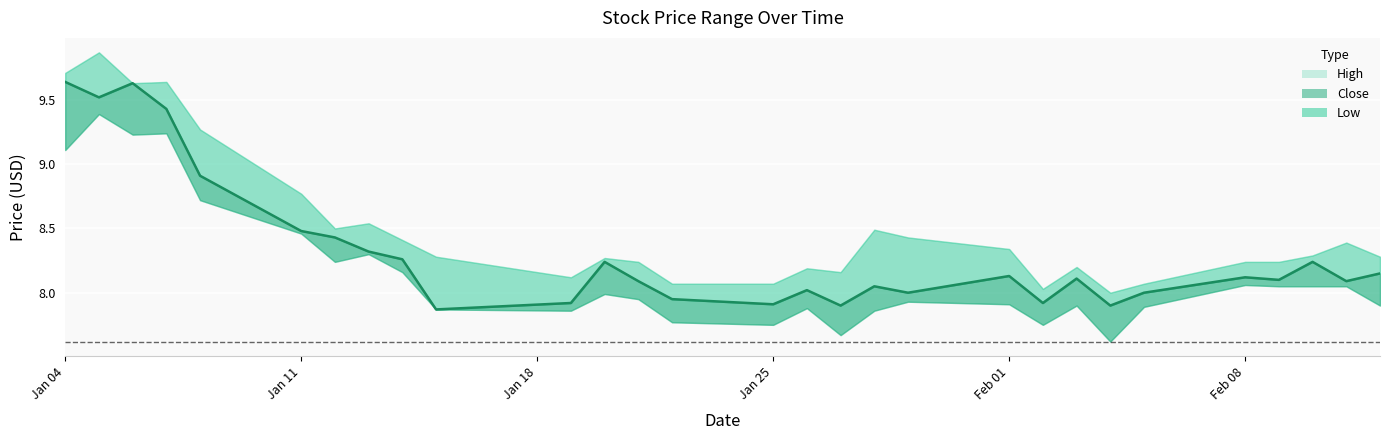

The Close series shows 8.1 at 2021-02-03. True or false?

True